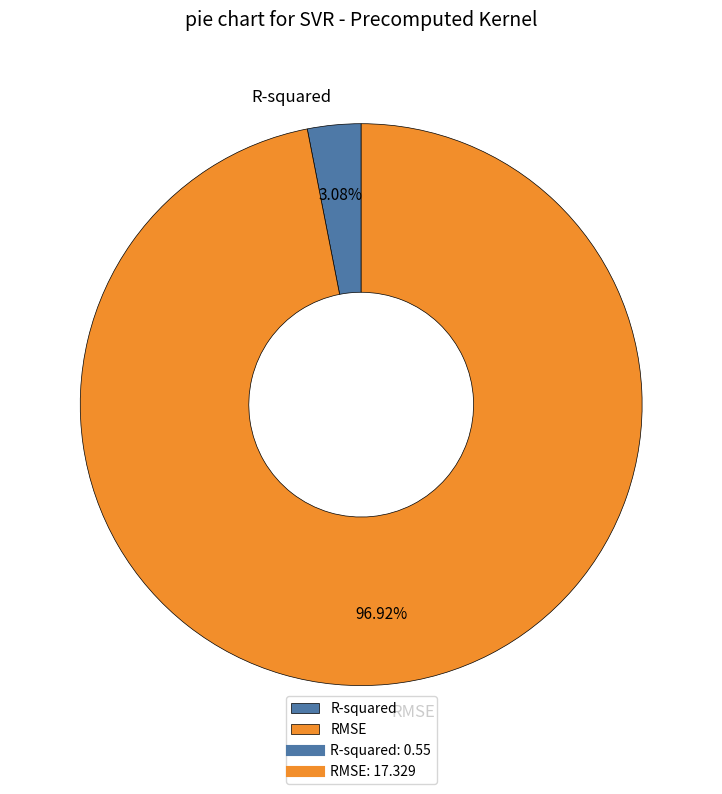

Which has a higher value, RMSE or R-squared?

RMSE